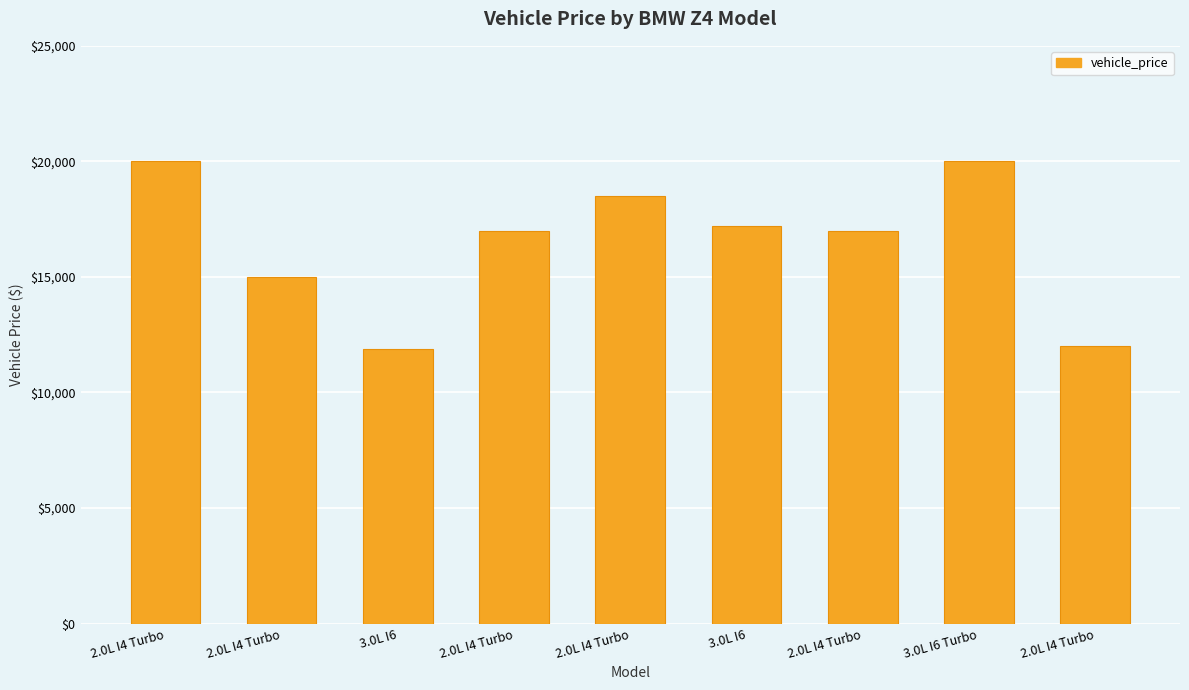

Between 2.0L I4 Turbo and 3.0L I6, which is larger?

2.0L I4 Turbo